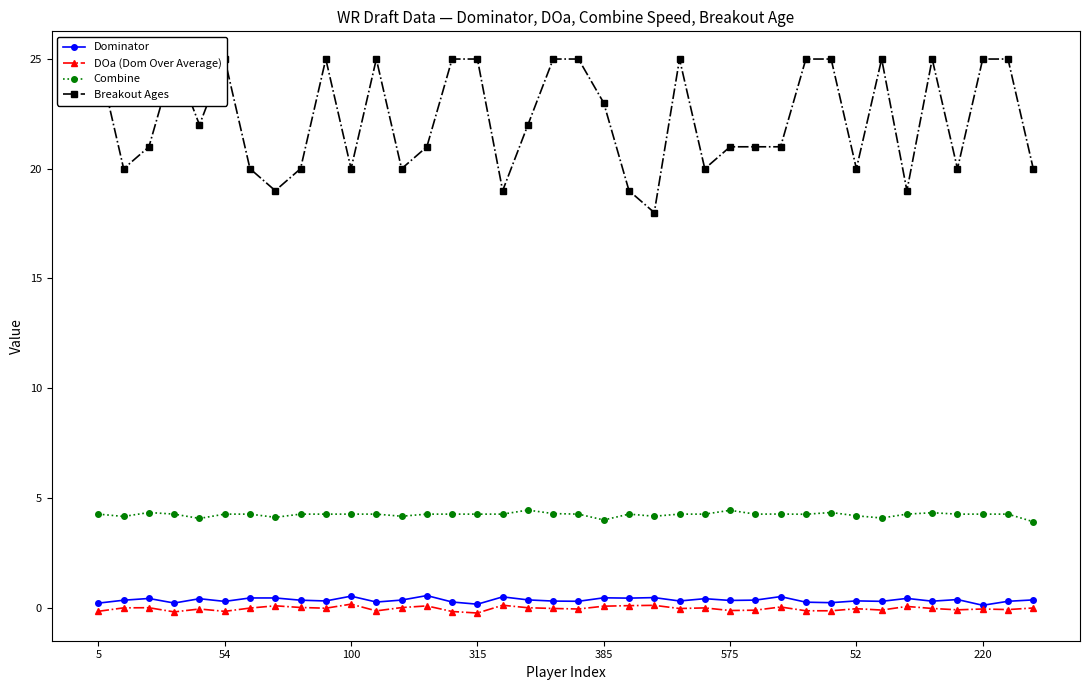

True or false: Combine and Dominator cross at least once.

False